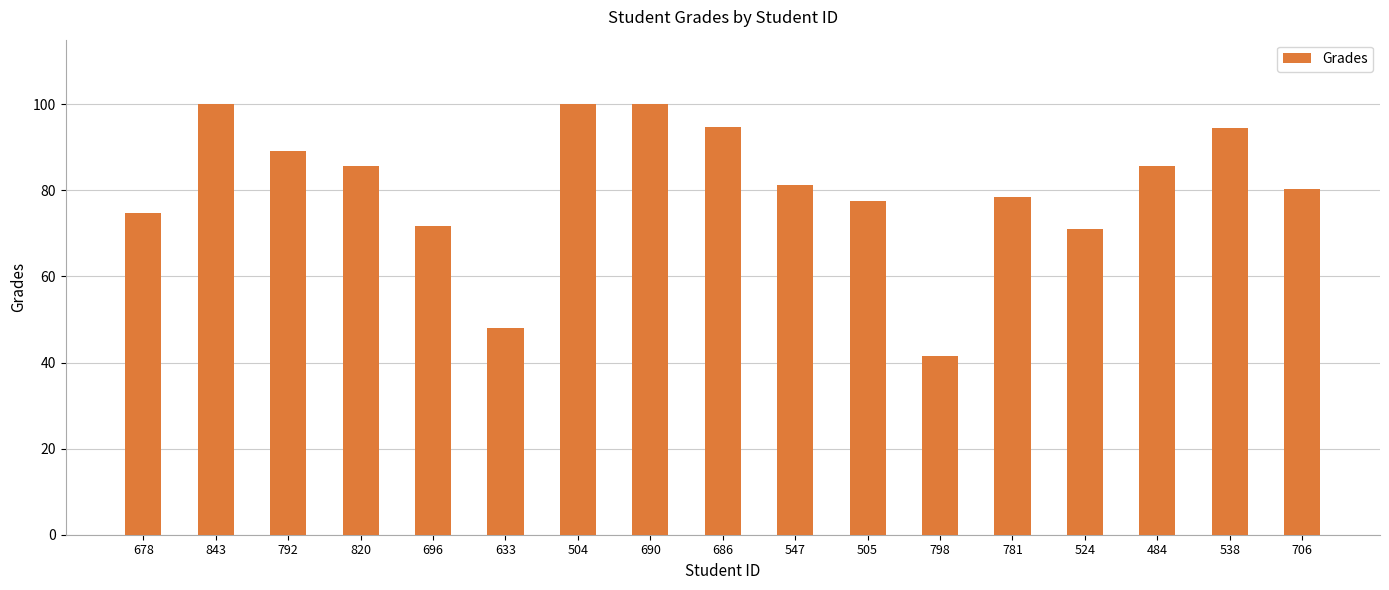

What is the difference between the maximum and minimum values?

58.6